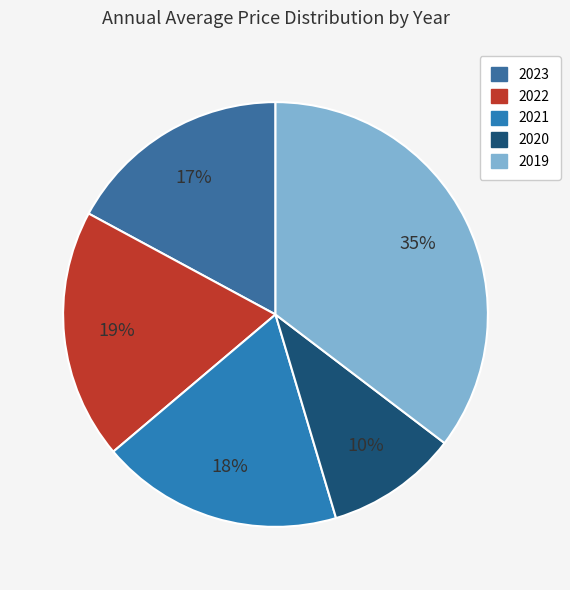

The 2020 slice represents 10% of the pie. True or false?

True